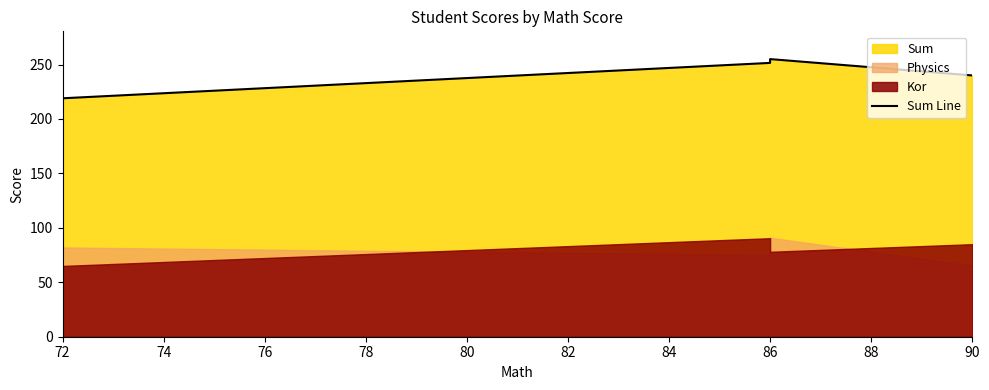

What is the change in value from 74 to 76?

+3.5